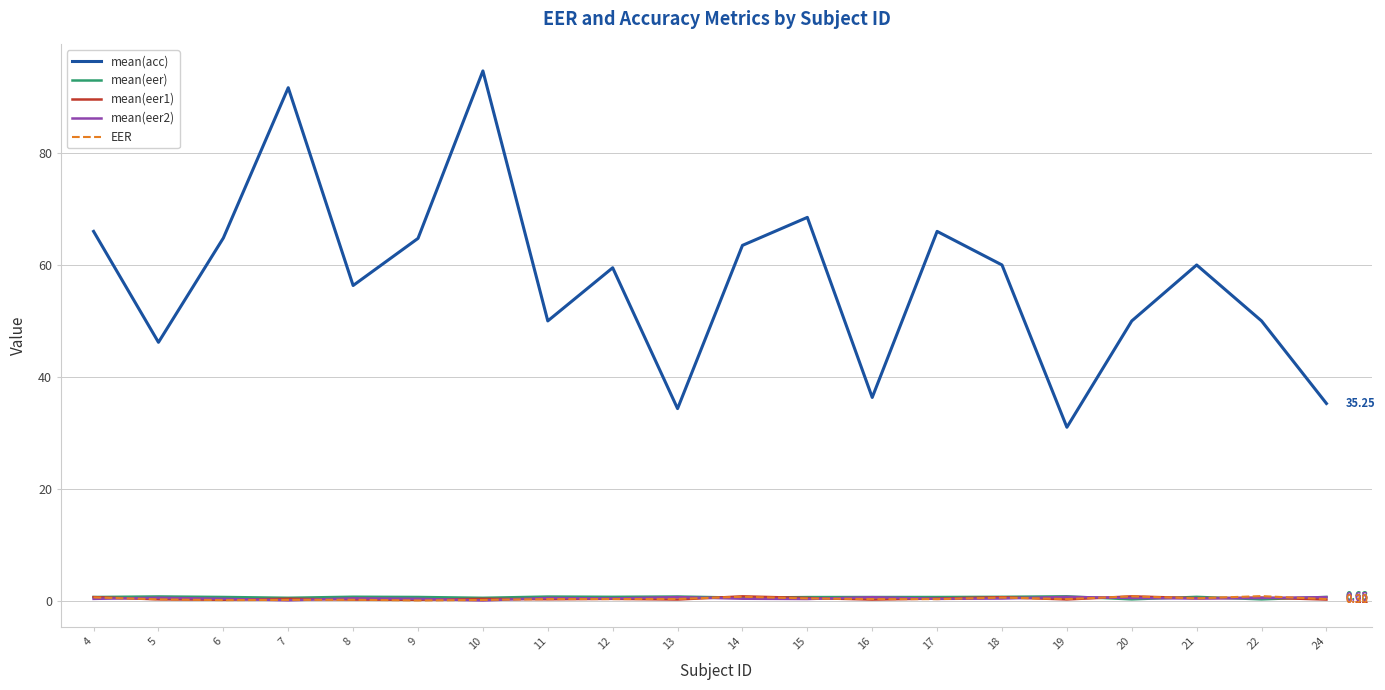

How many lines are shown in the chart?

5